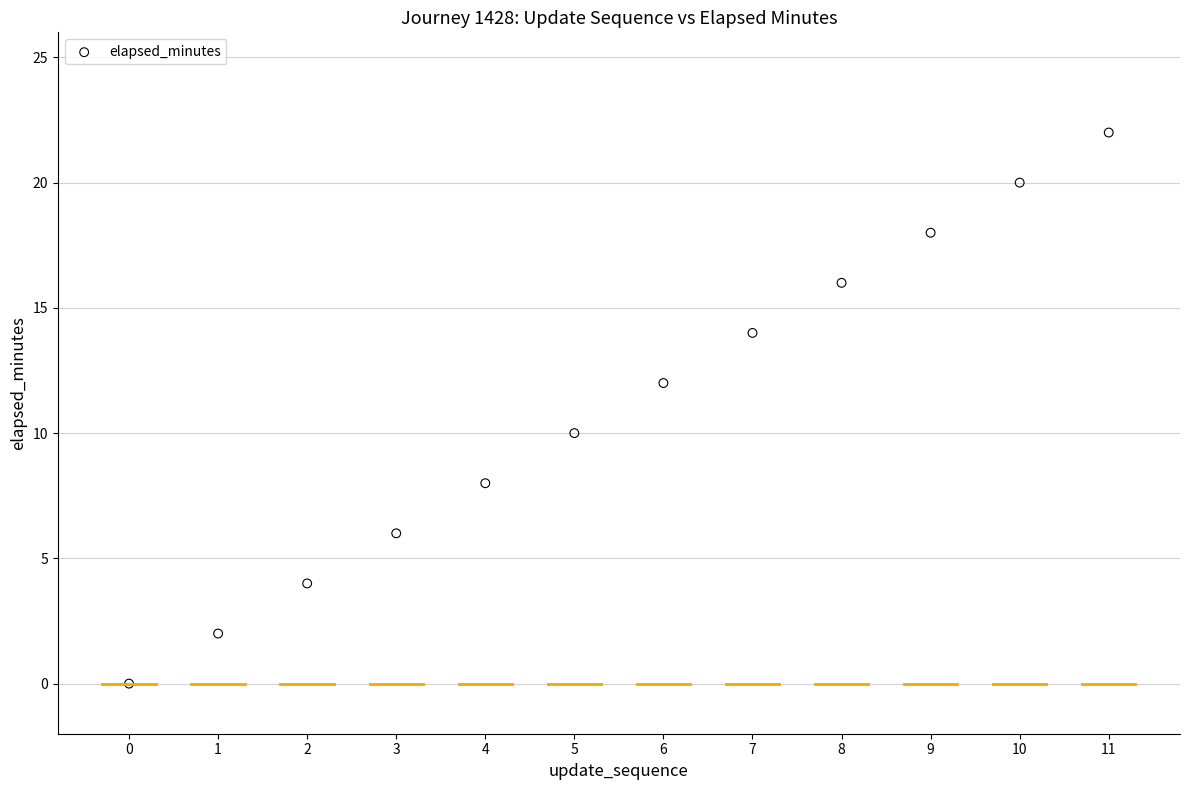

What is the range of Y values (max minus min)?

22